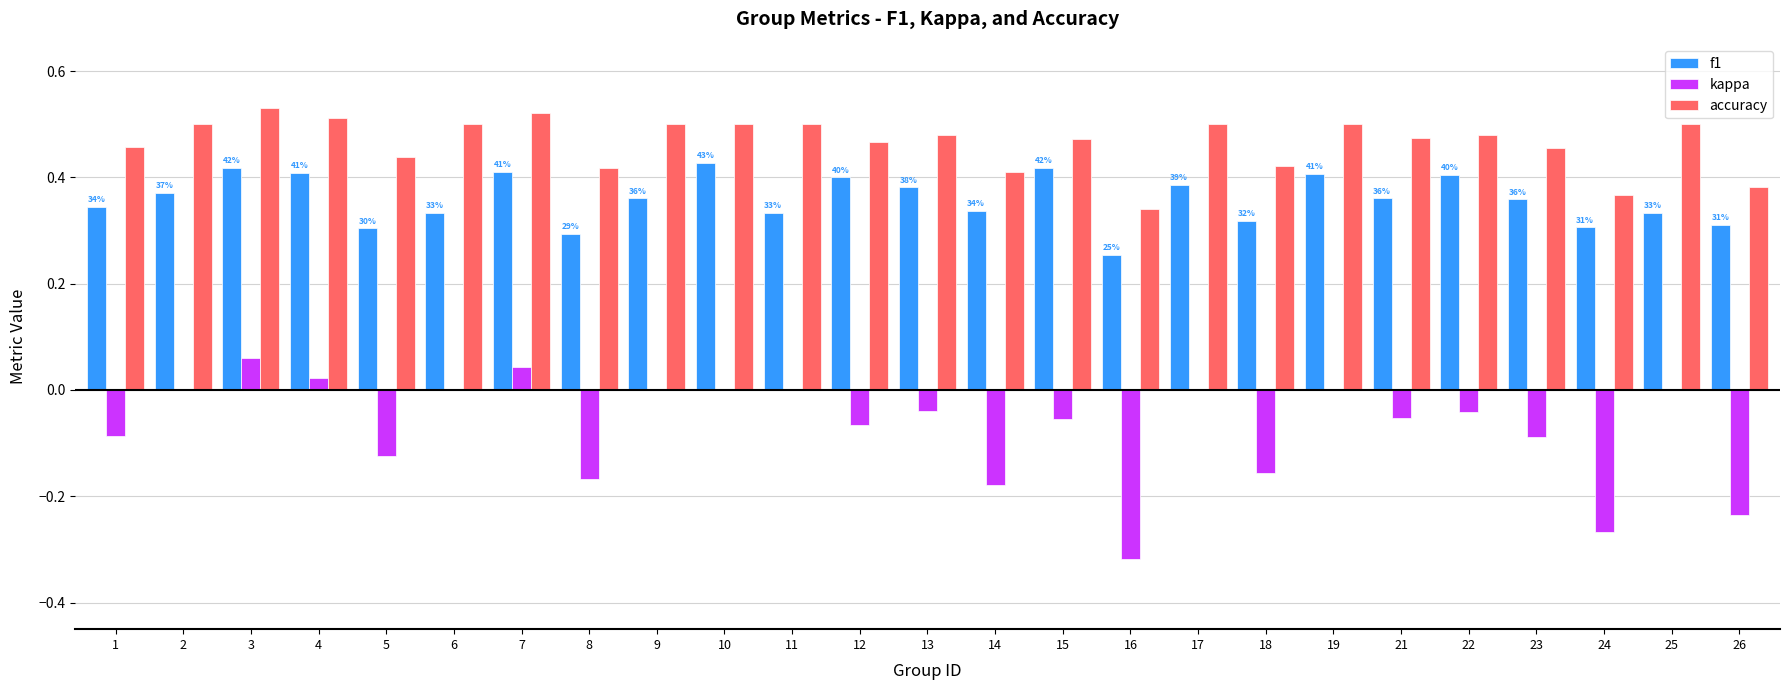

What is the total value across all series at 5?

0.6